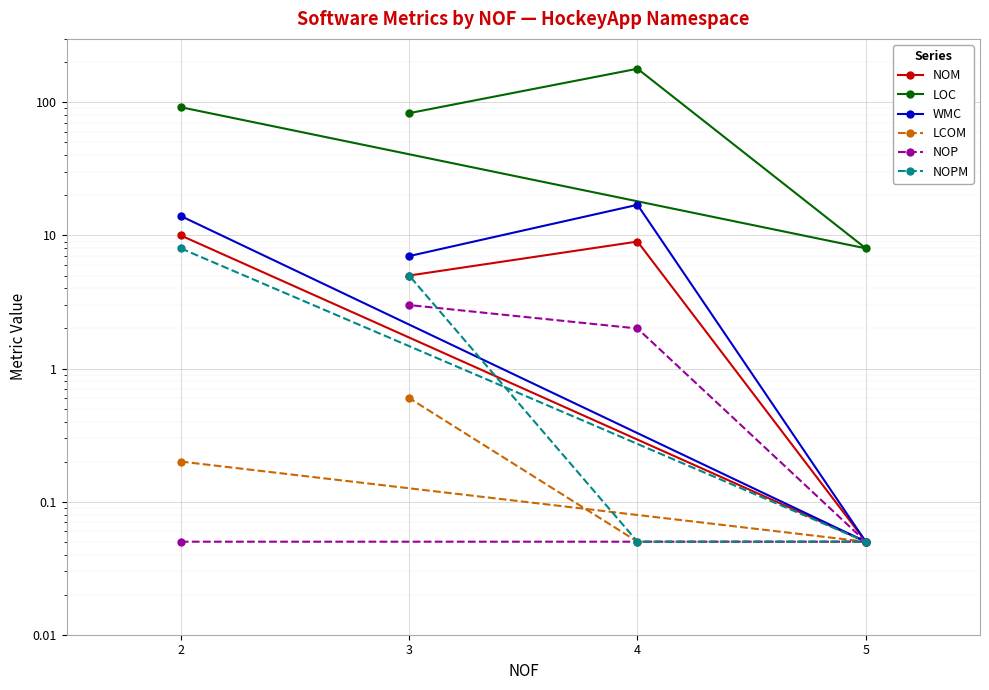

How many WMC values are between 7 and 17?

3